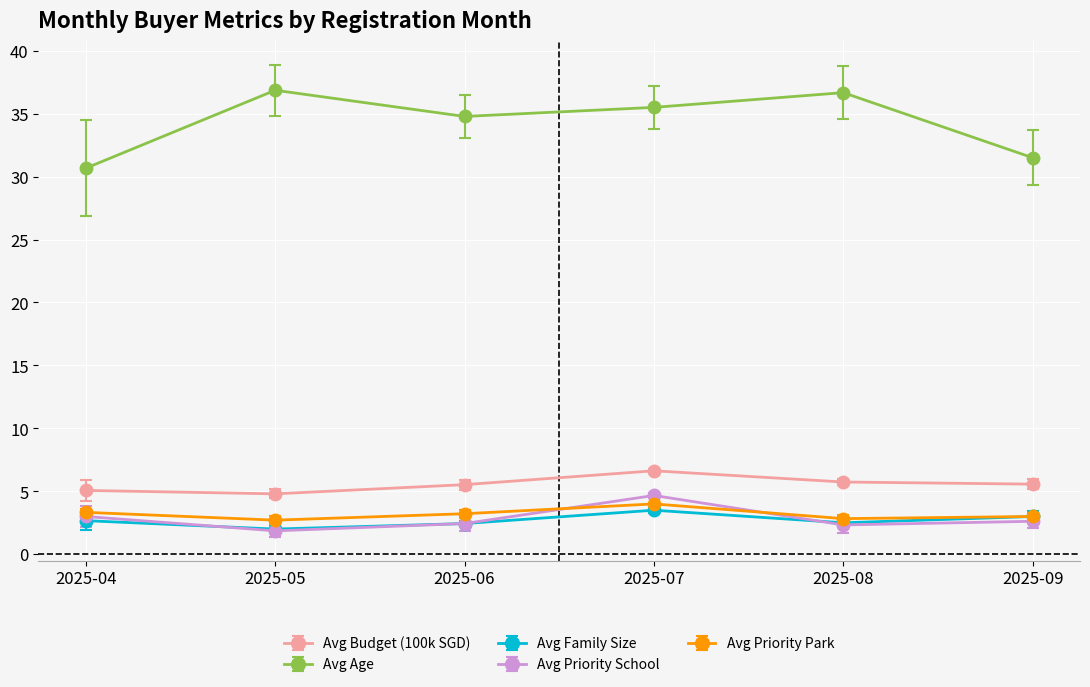

True or false: Avg Budget (100k SGD) has a value of 2.2 at 2025-04.

False